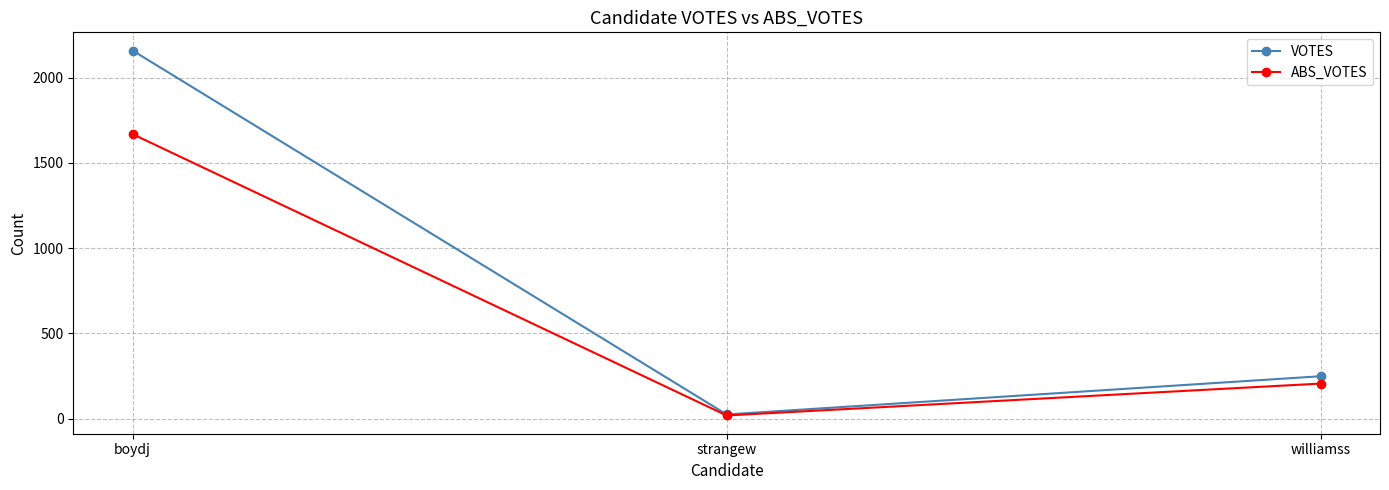

What is the sum of all ABS_VOTES values?

1893